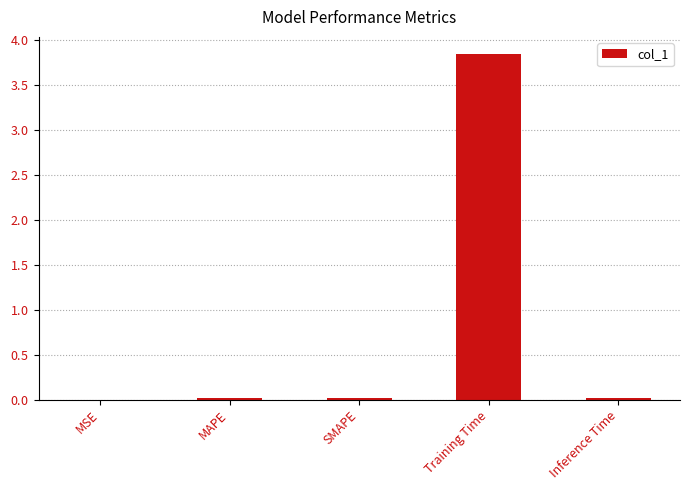

What is the greatest value displayed?

3.8